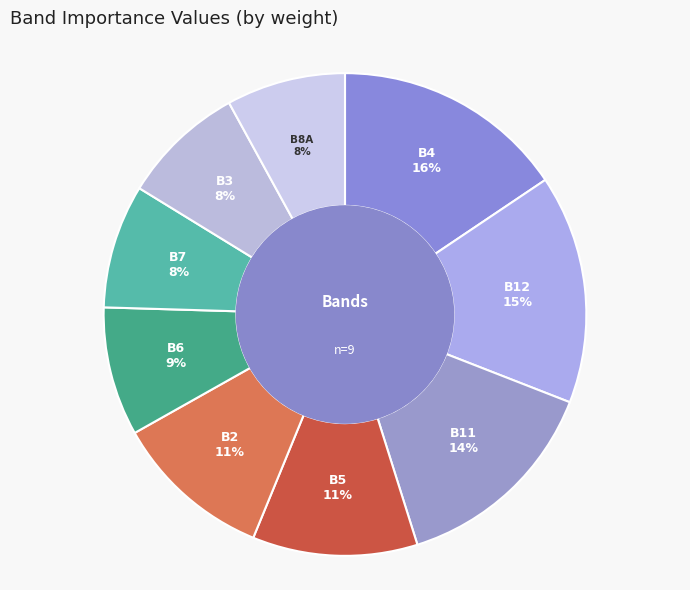

Do B5 and B3 together represent more than half of the pie?

No